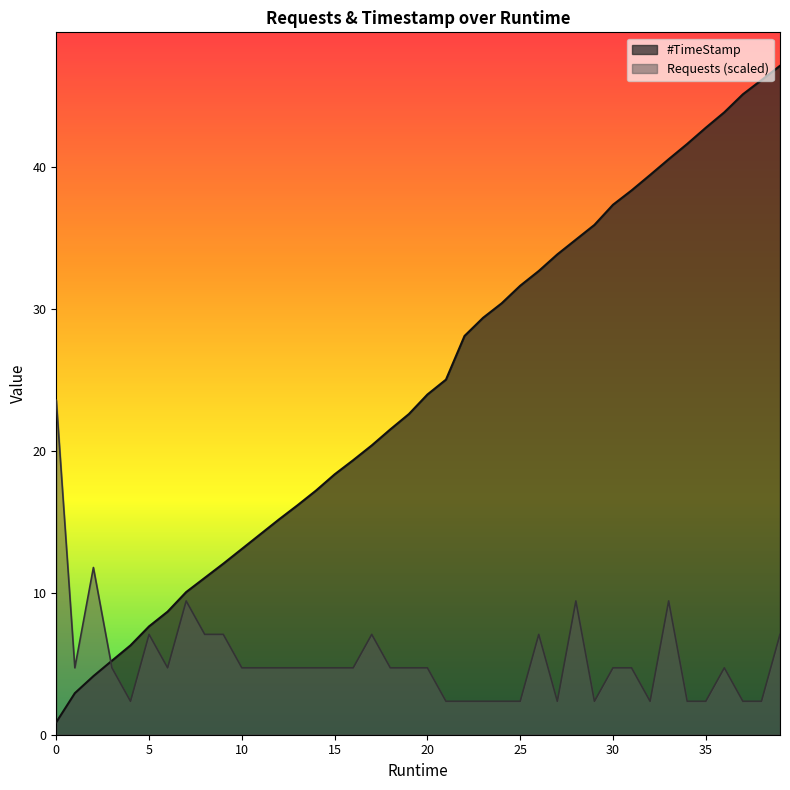

List the series in order of their peak value, highest first.

#TimeStamp, Requests (scaled)